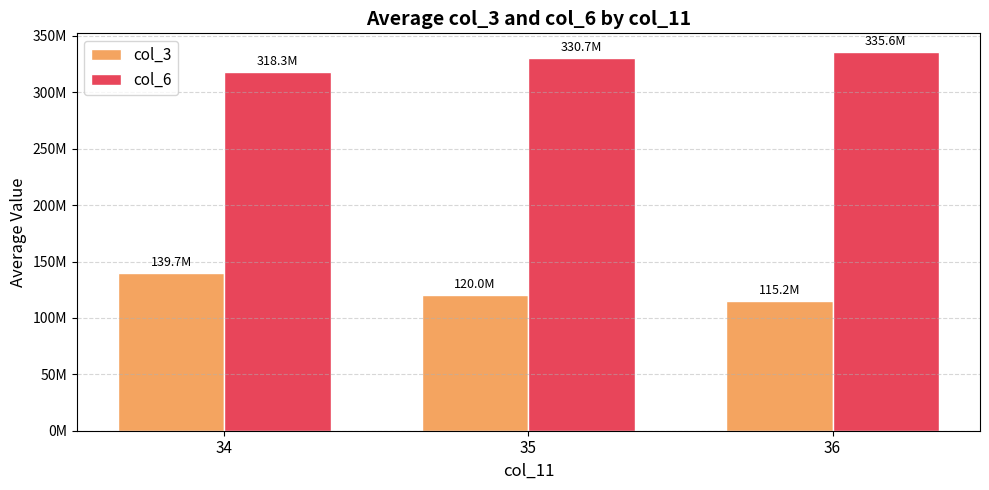

Where does the col_3 series first go above 119984046?

34